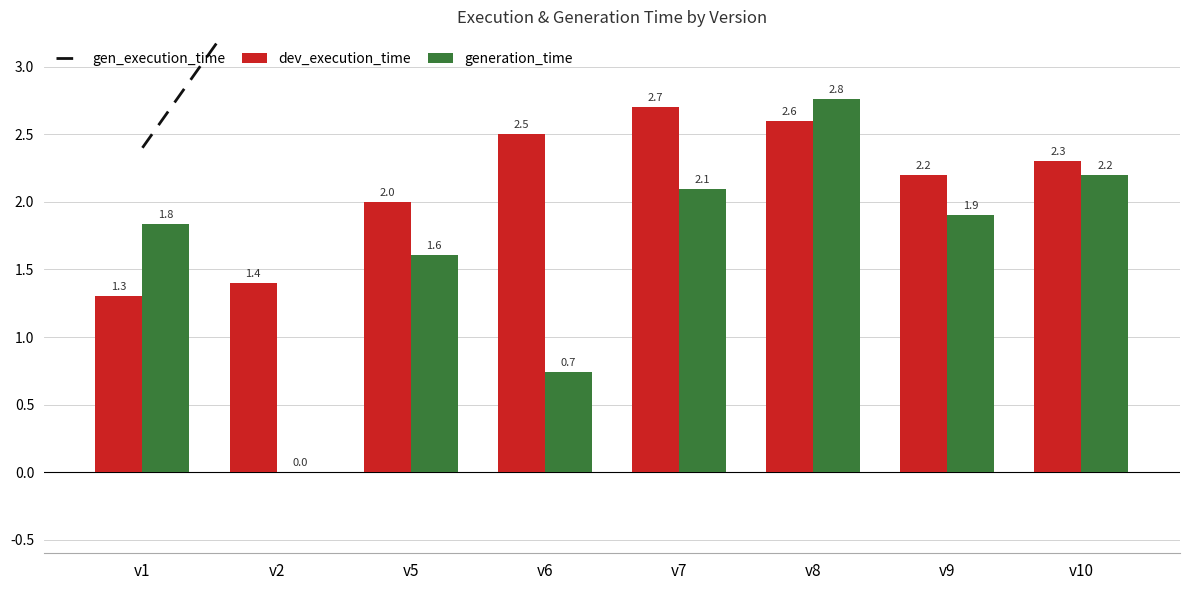

Is the value of gen_execution_time at v7 greater than the value of dev_execution_time at v5?

Yes